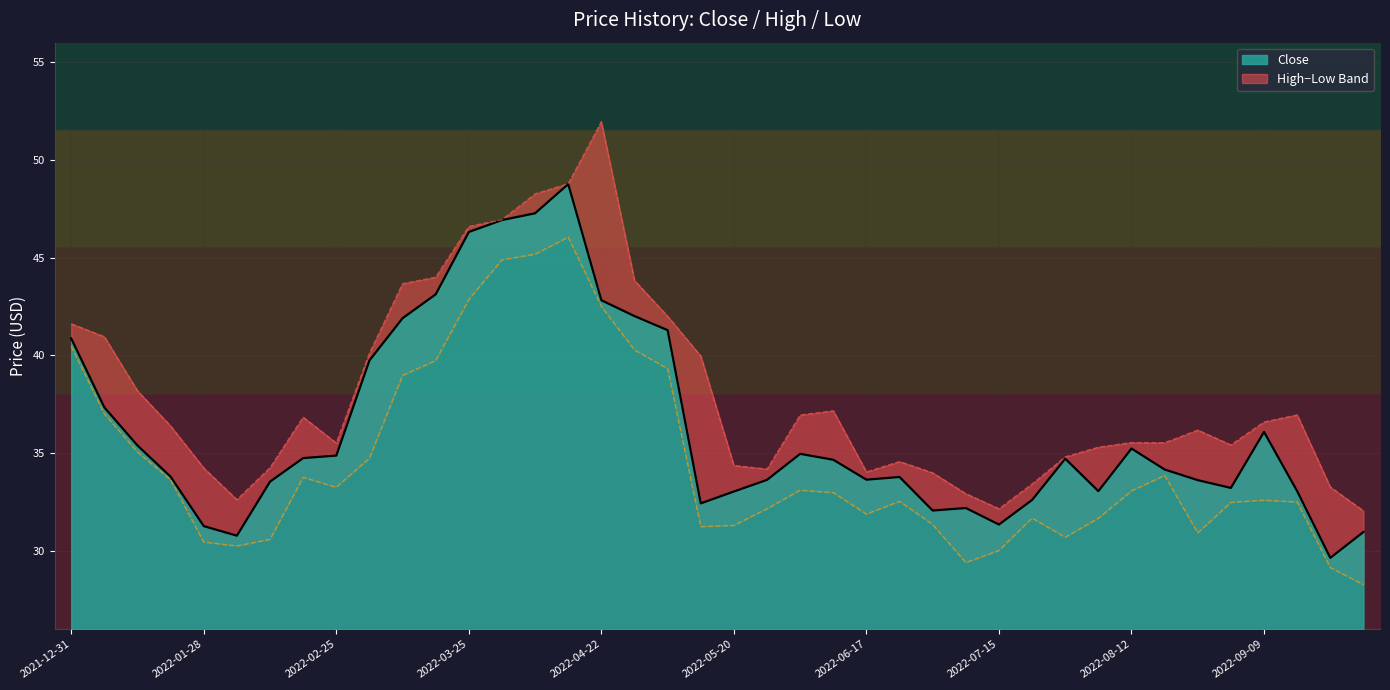

What value does the Close series have at 2022-08-05?

33.1